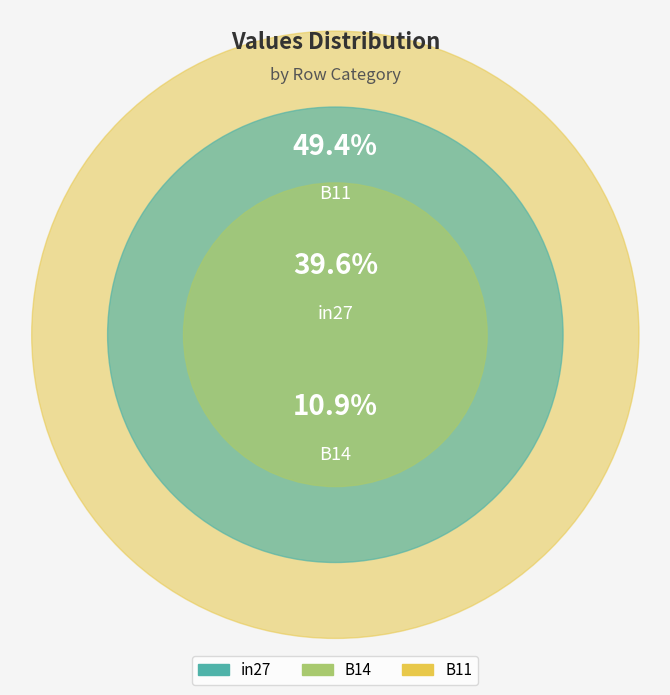

Is there a majority slice in this chart?

No